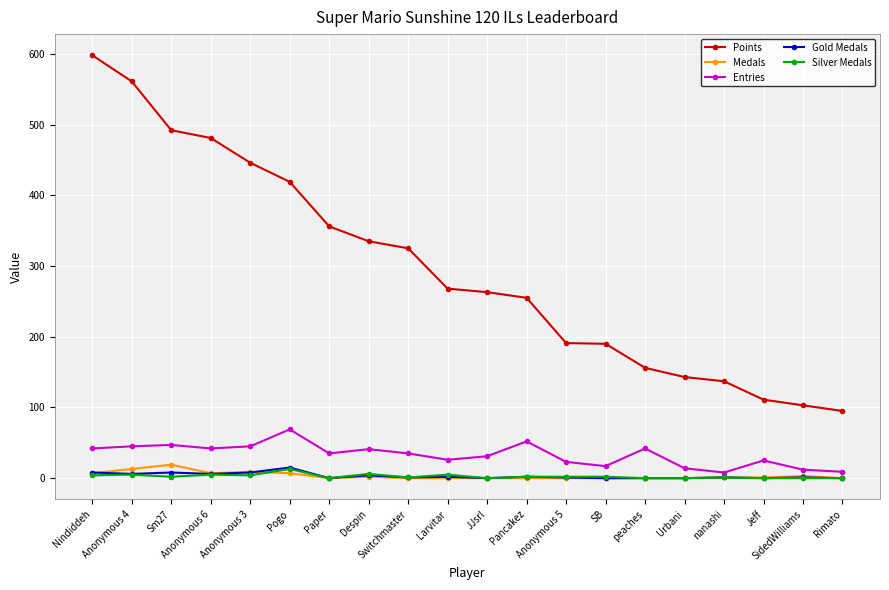

Which series has the largest total across all categories?

Points